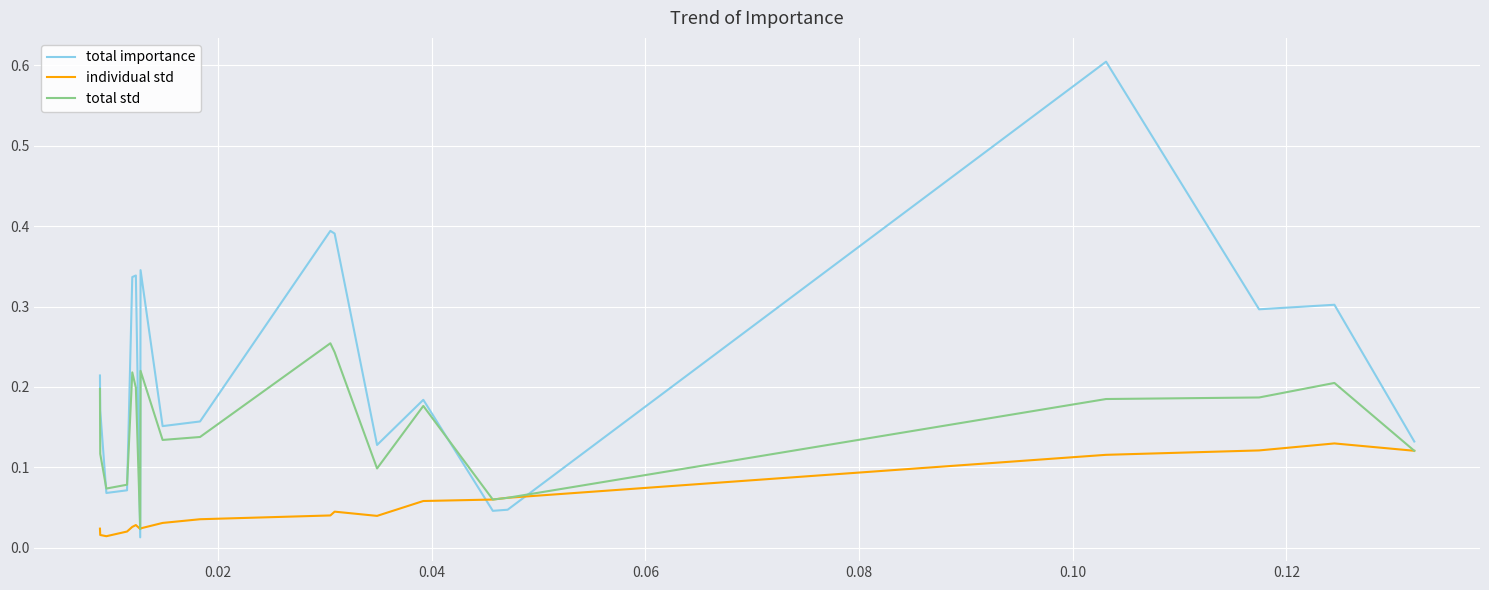

Which series has the widest spread of values?

total importance